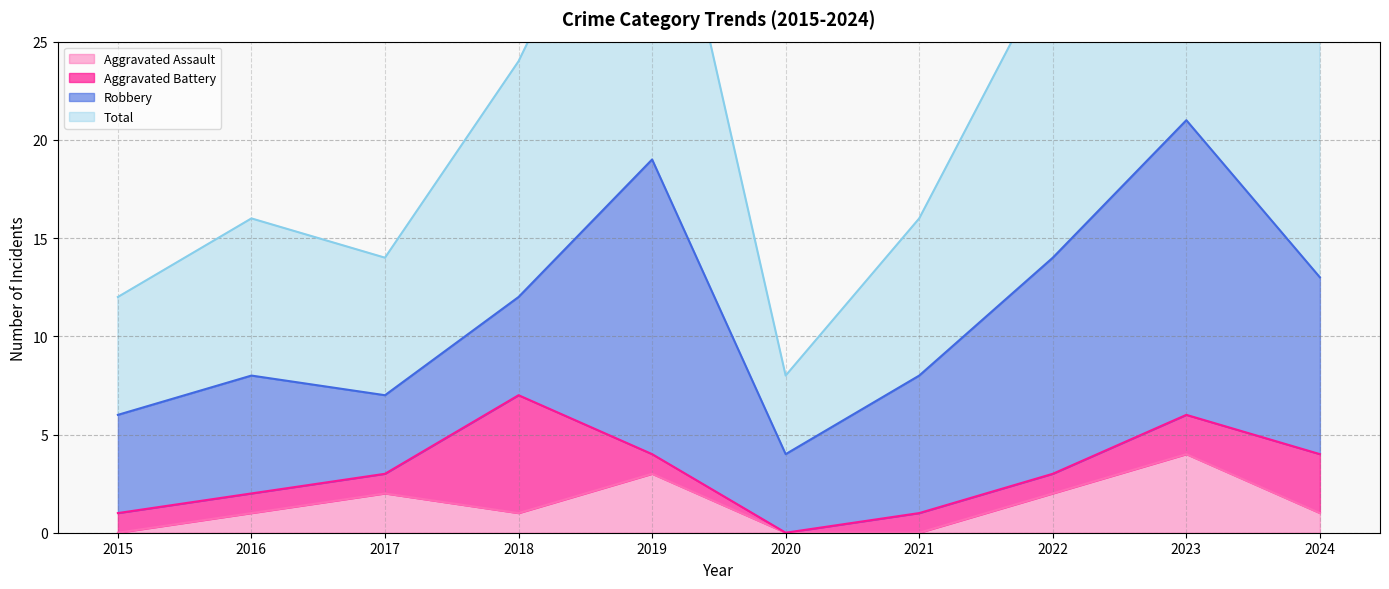

Read the Aggravated Assault value at 2023.

4